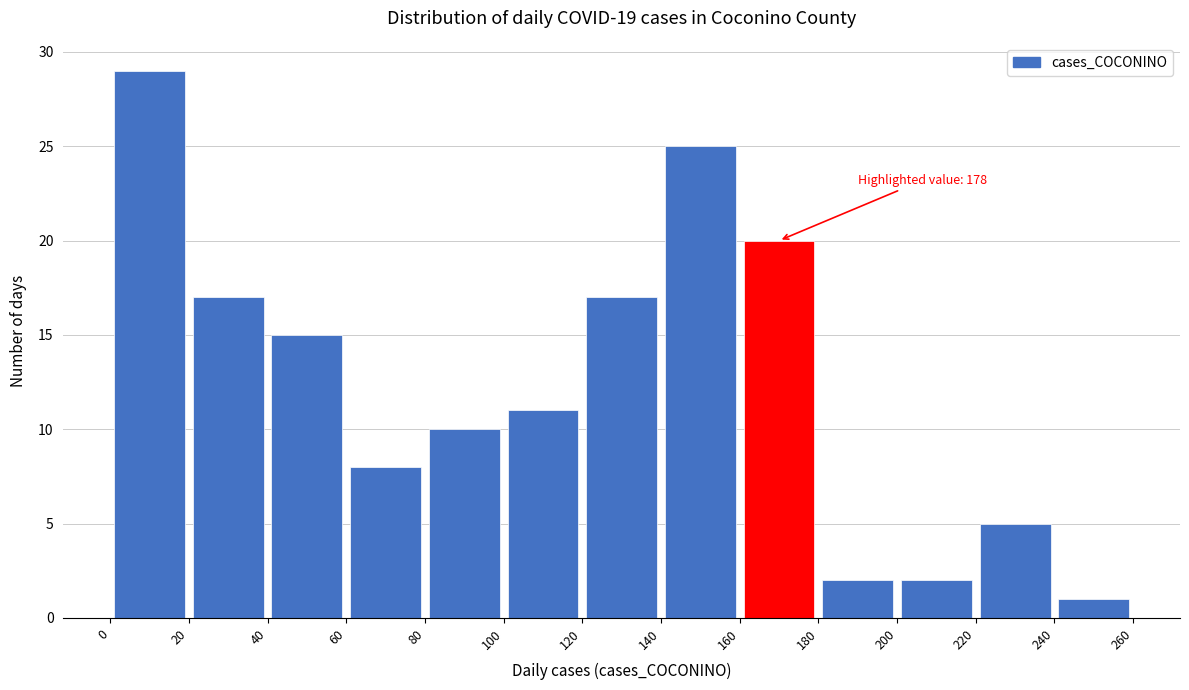

Over which range of the x-axis is the bar tallest?

0 to 20